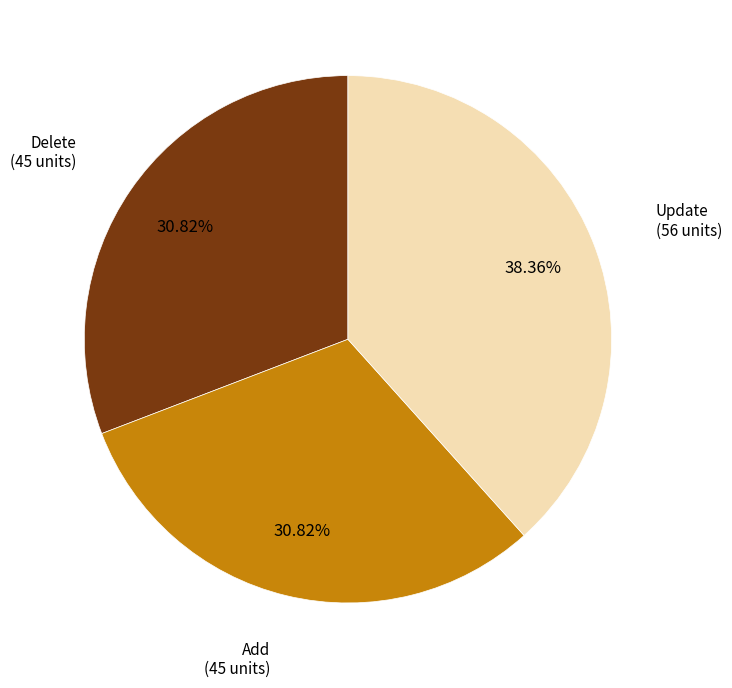

How many slices are in this pie chart?

3